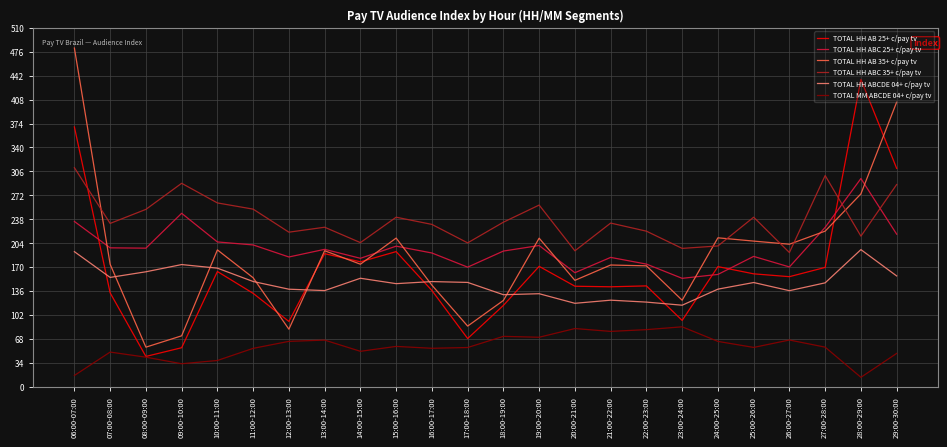

What is the minimum value shown in the chart?

13.7